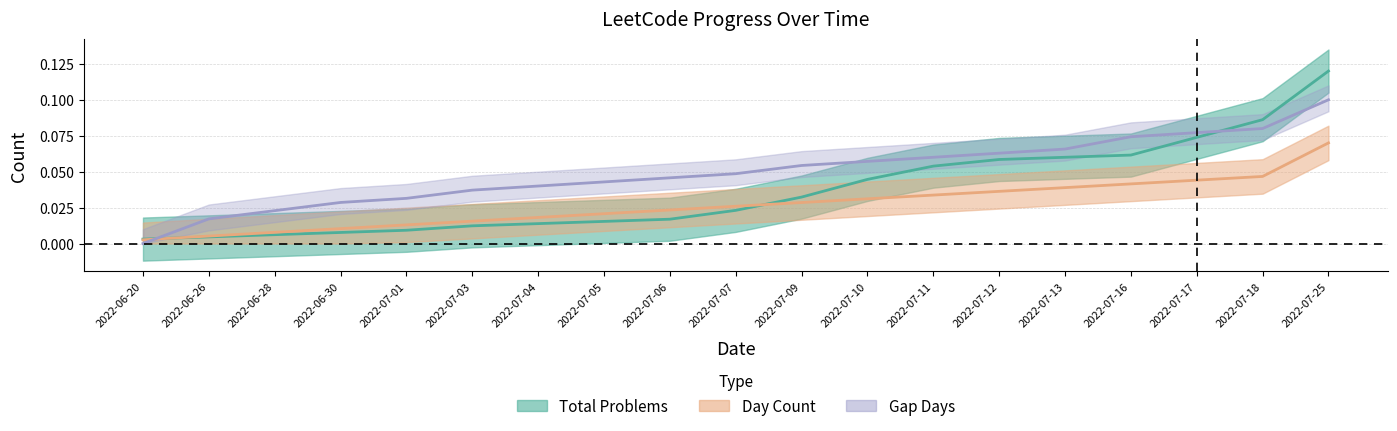

Is it true that Gap Days equals 0.0 at 2022-07-06?

False